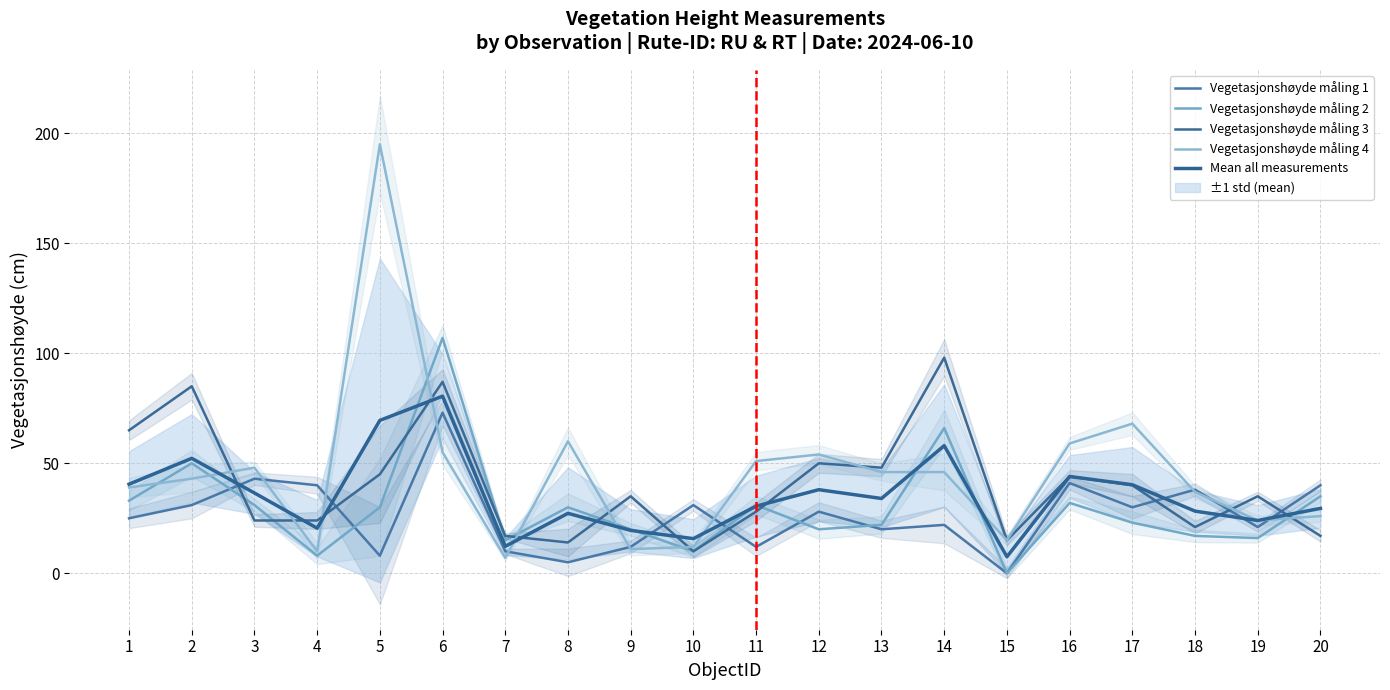

What is the approximate value of Vegetasjonshøyde måling 4 at 11?

51.0